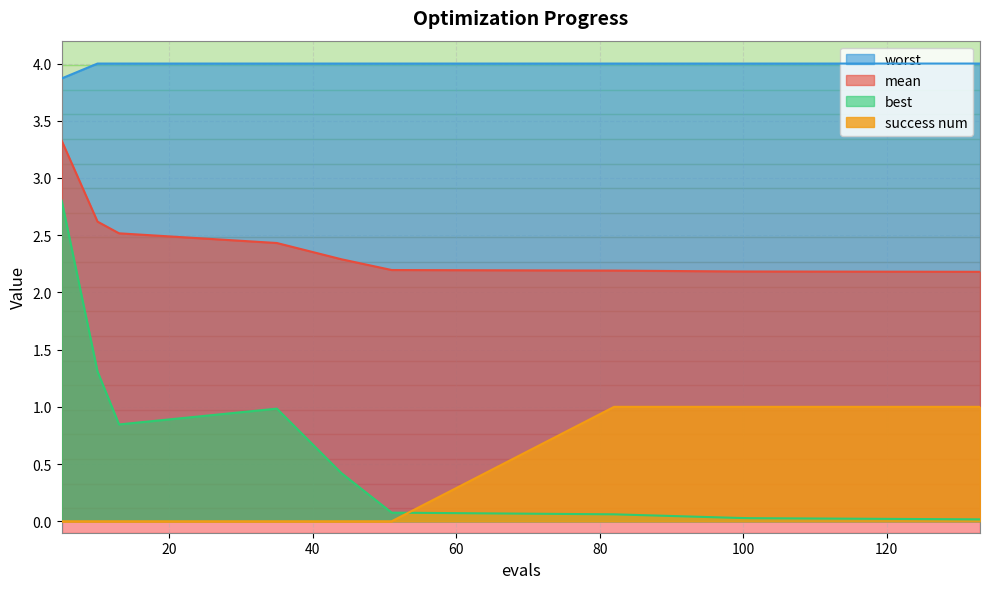

How many values in the success num series exceed 0?

5